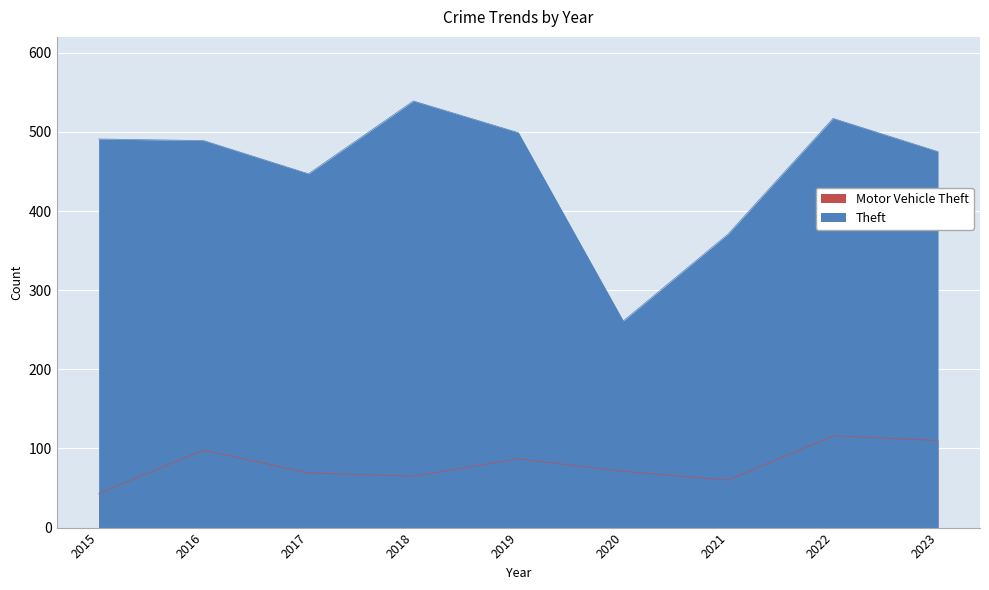

At how many categories does at least one series exceed 189?

9